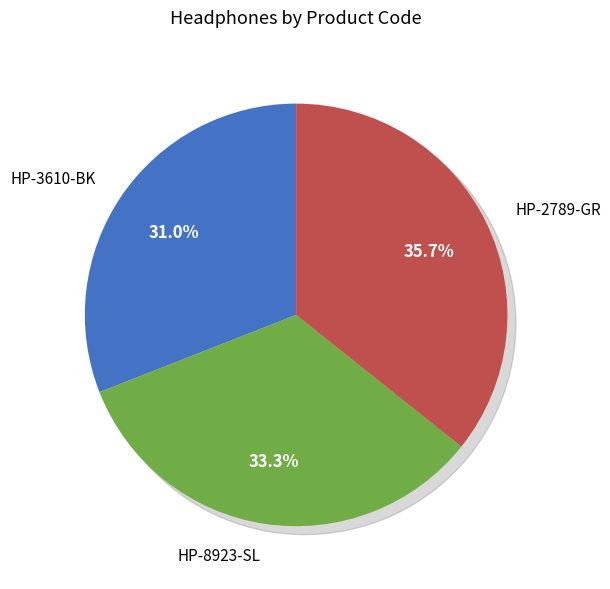

To the nearest percent, what percentage of the pie is HP-8923-SL?

33%